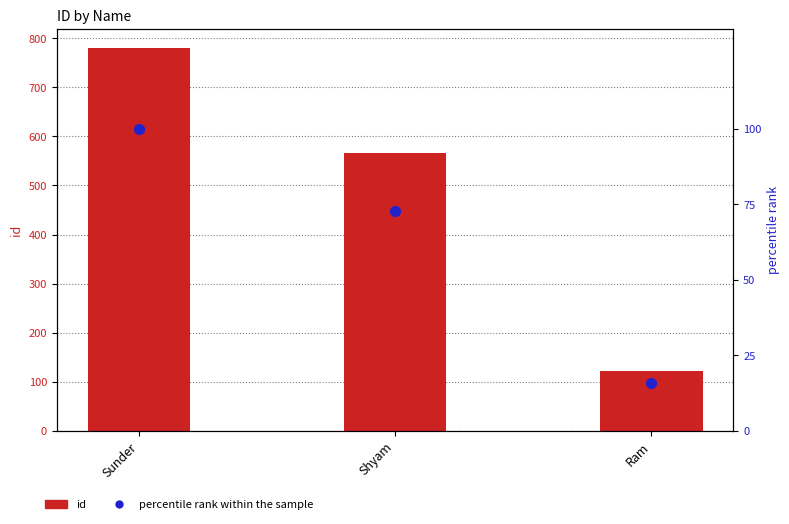

At which category is the sum across all series the highest?

Sunder